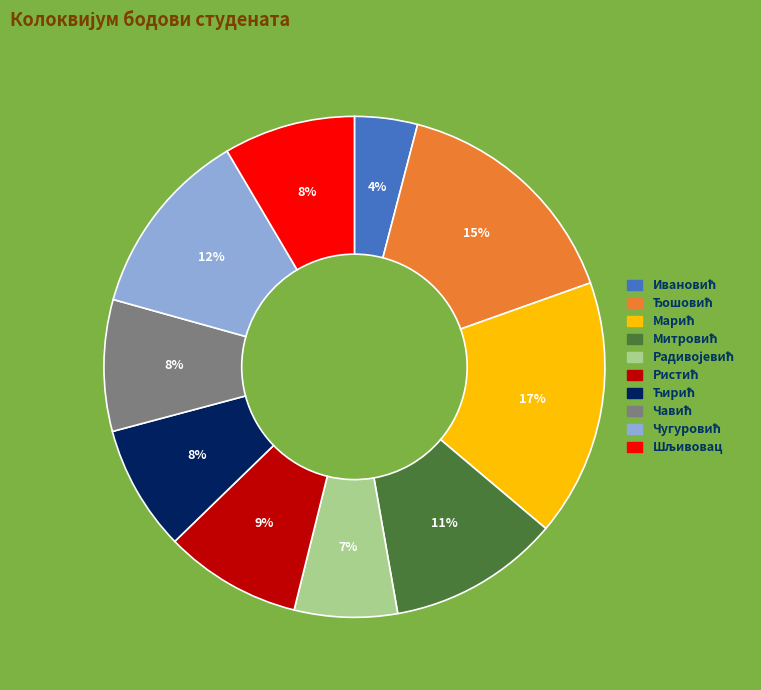

To the nearest percent, what is the difference between the largest and smallest slice percentages?

13%